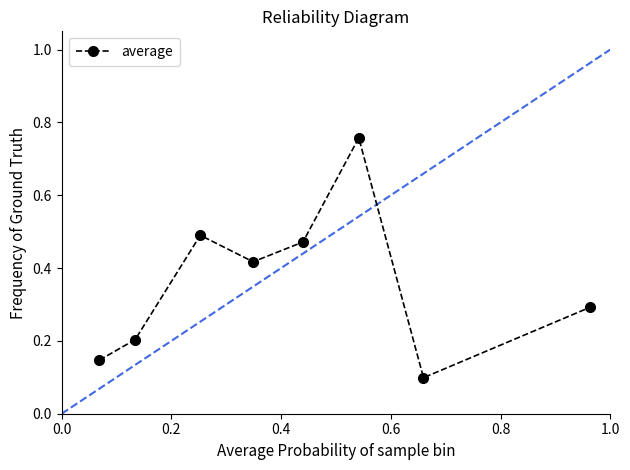

What is the difference between the maximum and minimum values?

0.7